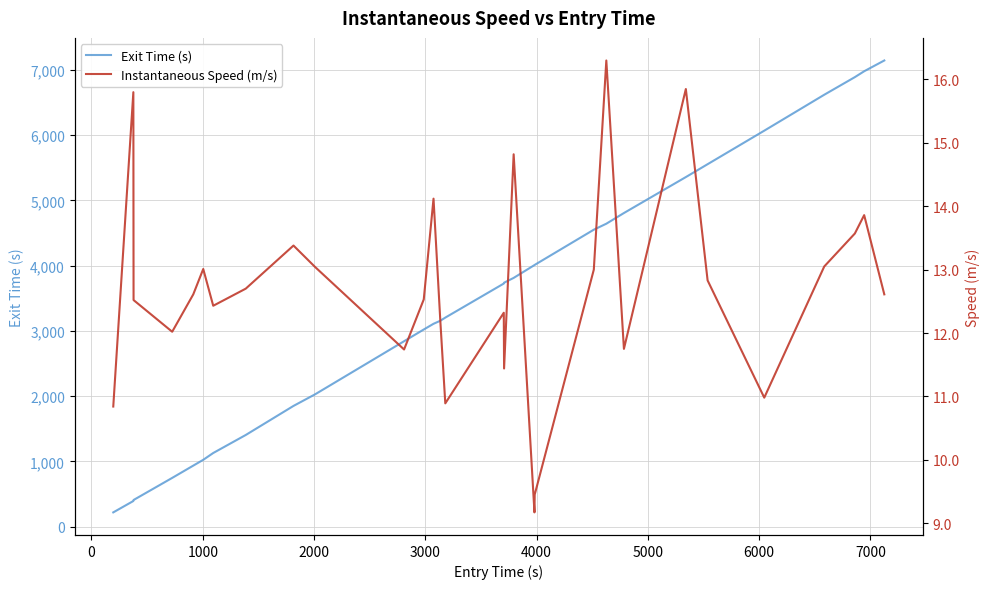

What is the highest value of the Exit Time (s) series?

7143.3